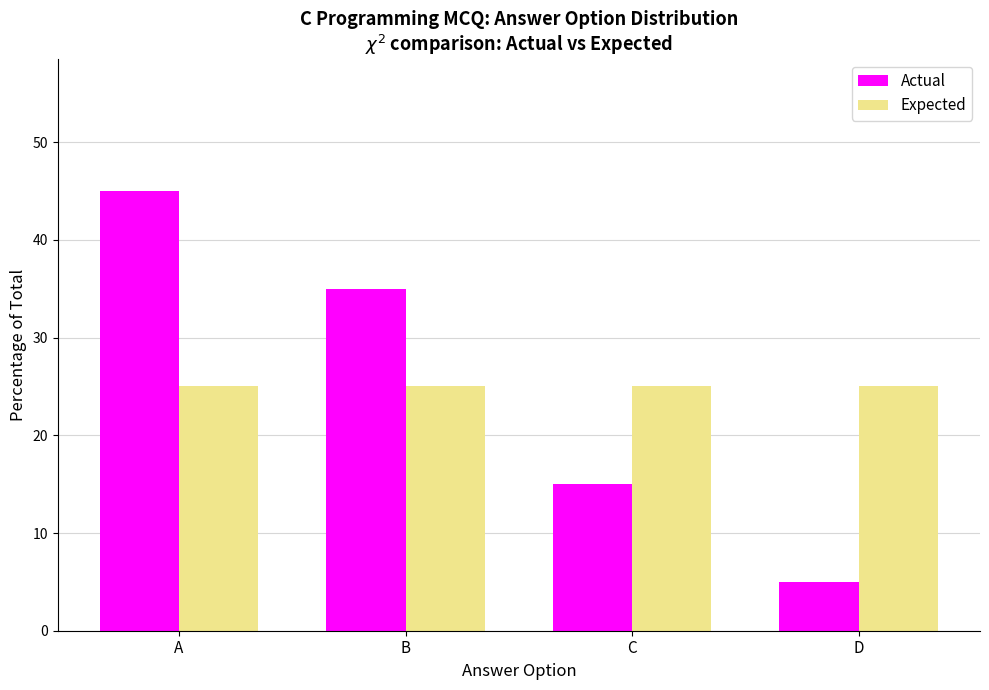

What is the approximate value of Expected at C?

25